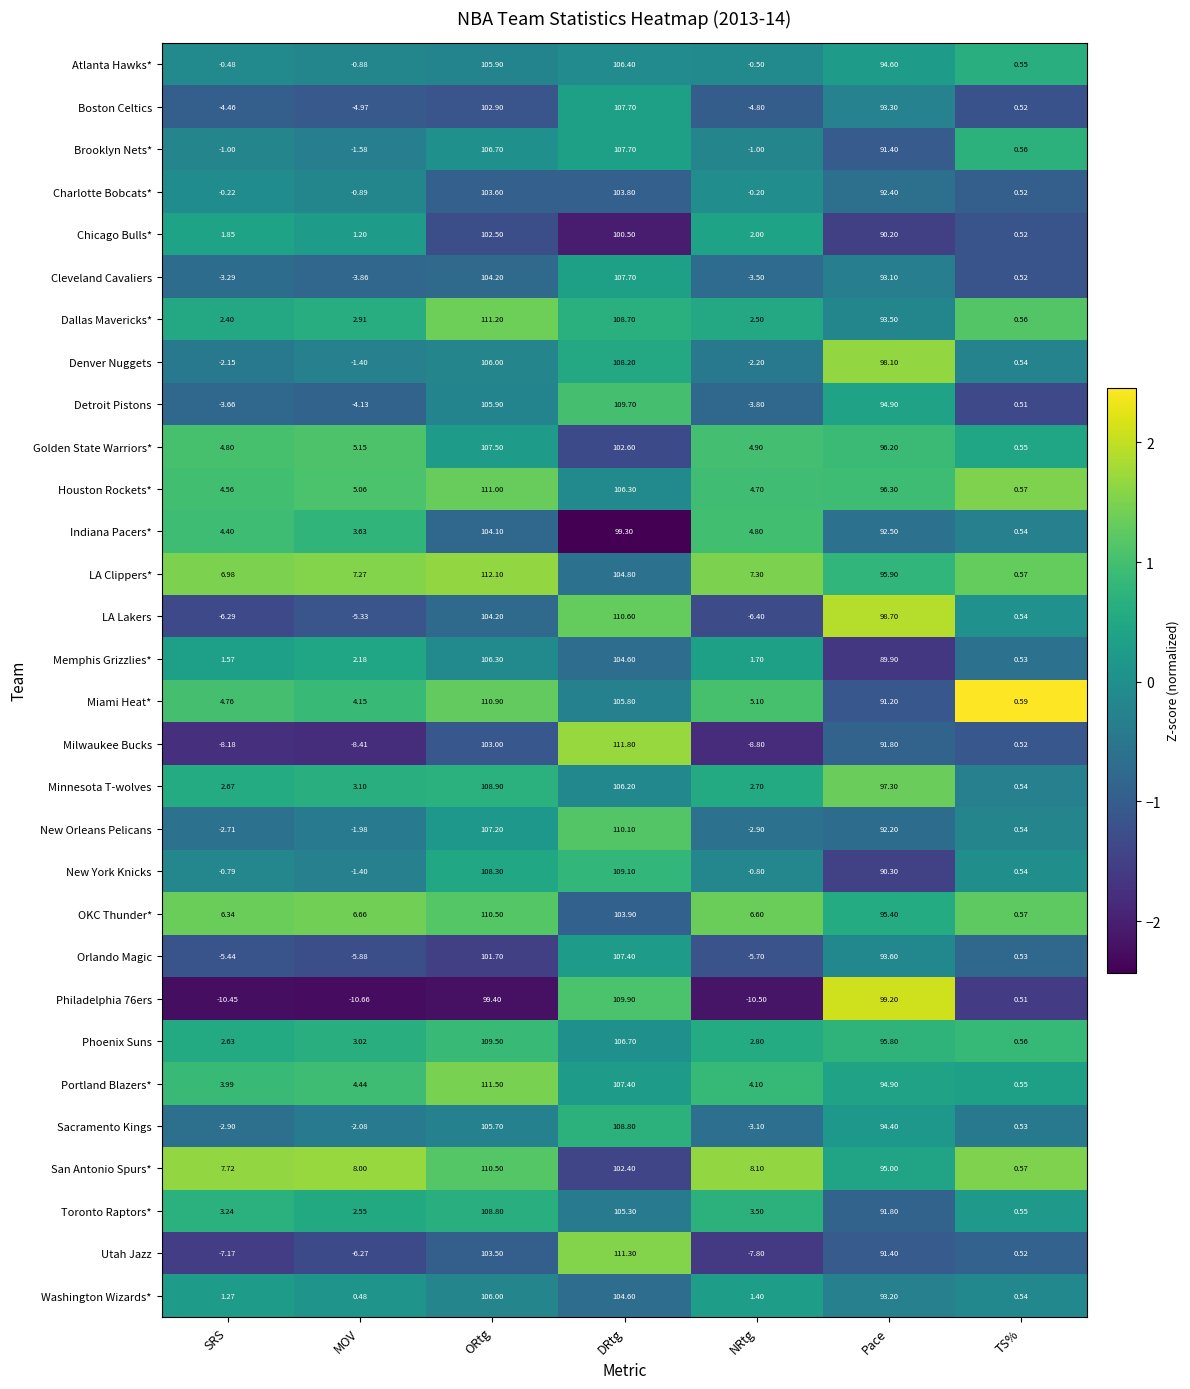

Where does the LA Clippers* series first go above 7?

MOV